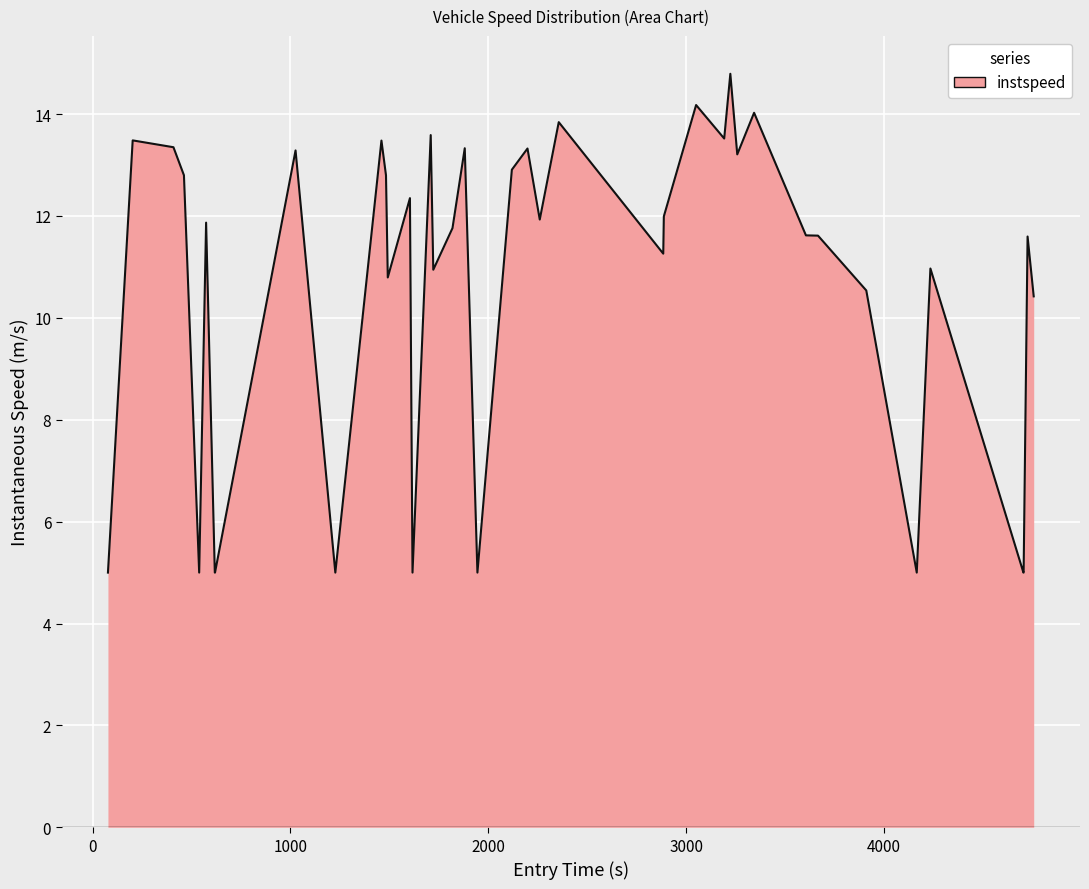

What is the maximum value shown in the chart?

14.8